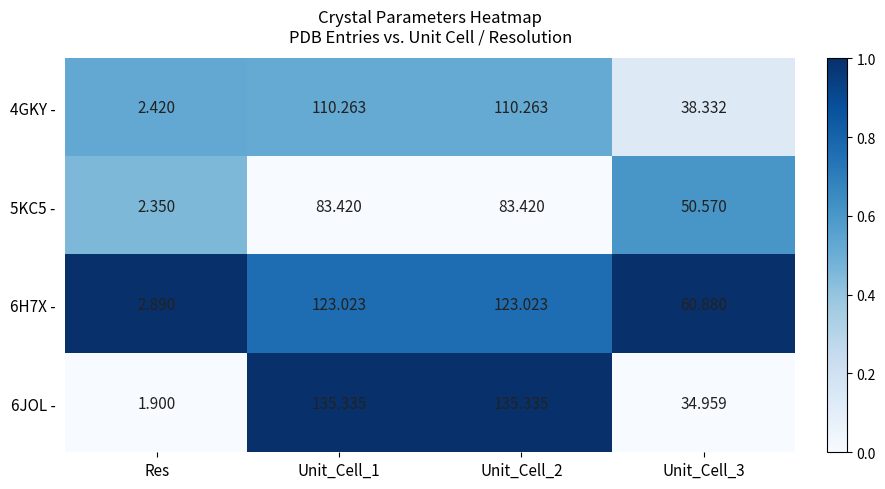

Which category has the lowest value in the 5KC5 - series?

Res